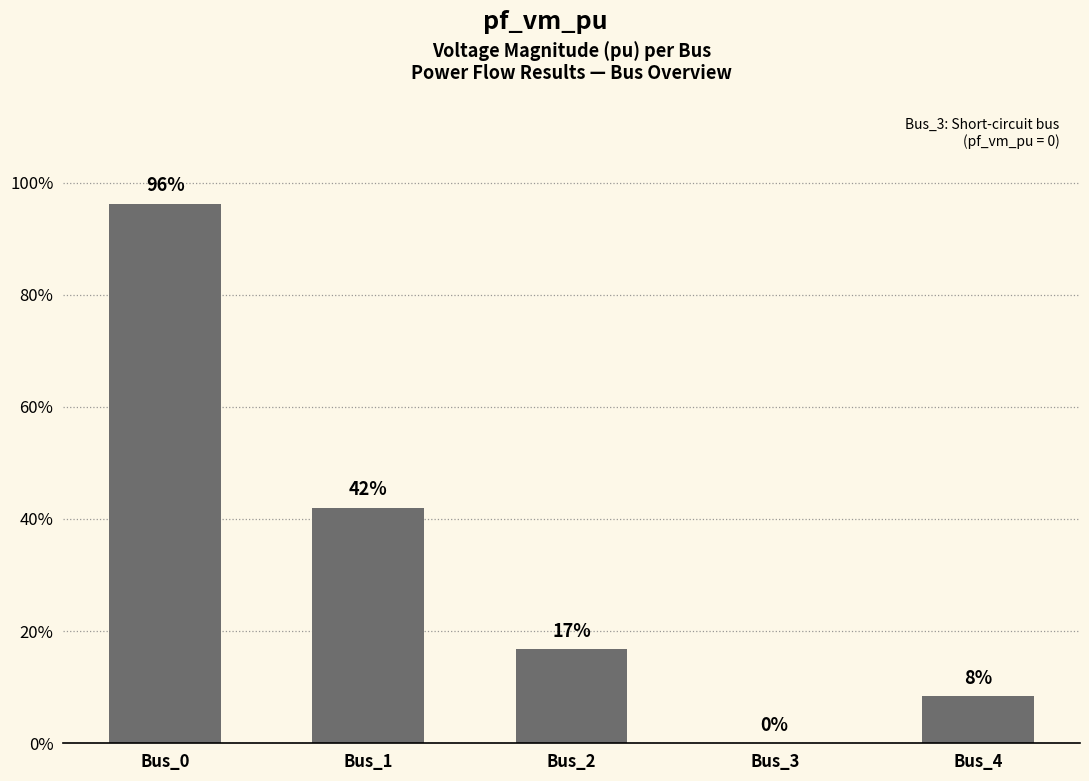

Rank the categories by value from lowest to highest.

Bus_3, Bus_4, Bus_2, Bus_1, Bus_0